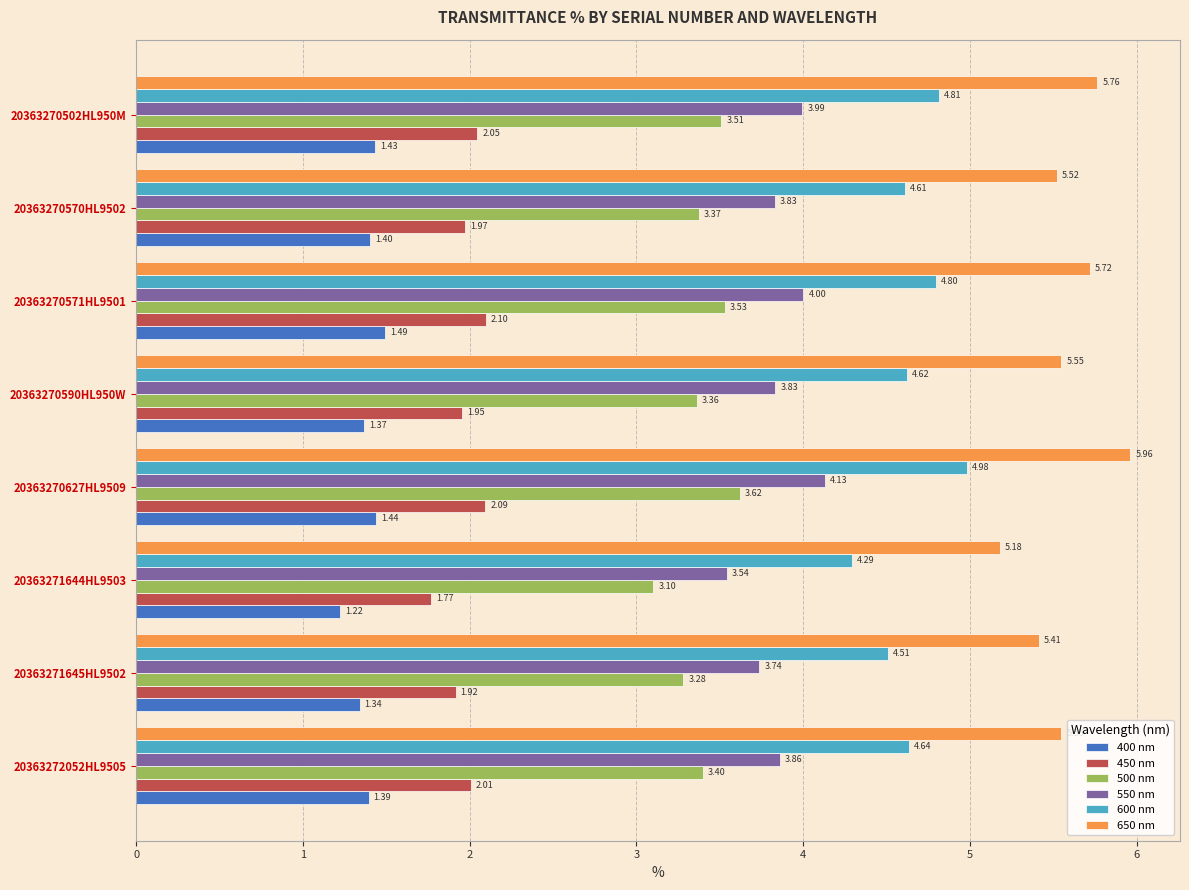

What is the difference between the highest and lowest values at 20363271644HL9503?

4.0